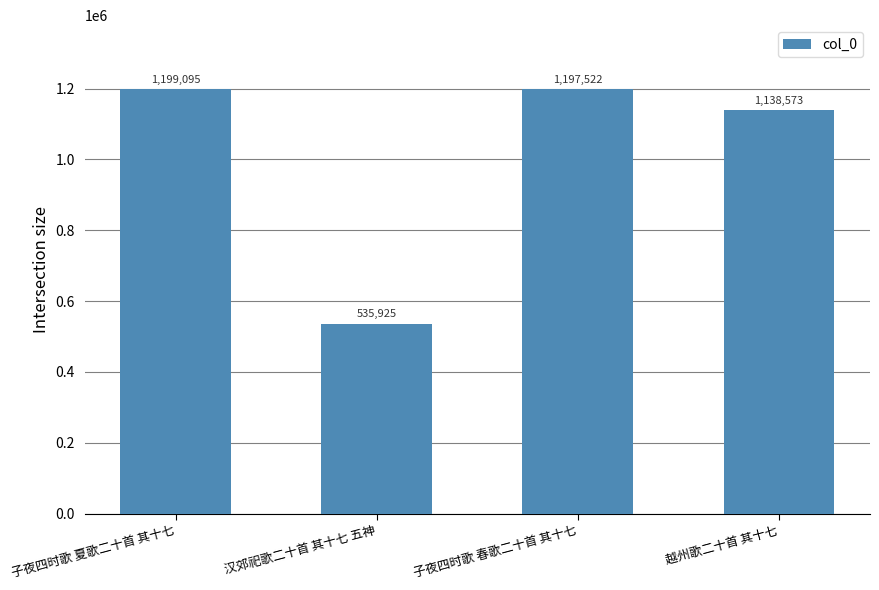

Is it true that the value at 子夜四时歌 夏歌二十首 其十七 is 2082557?

False